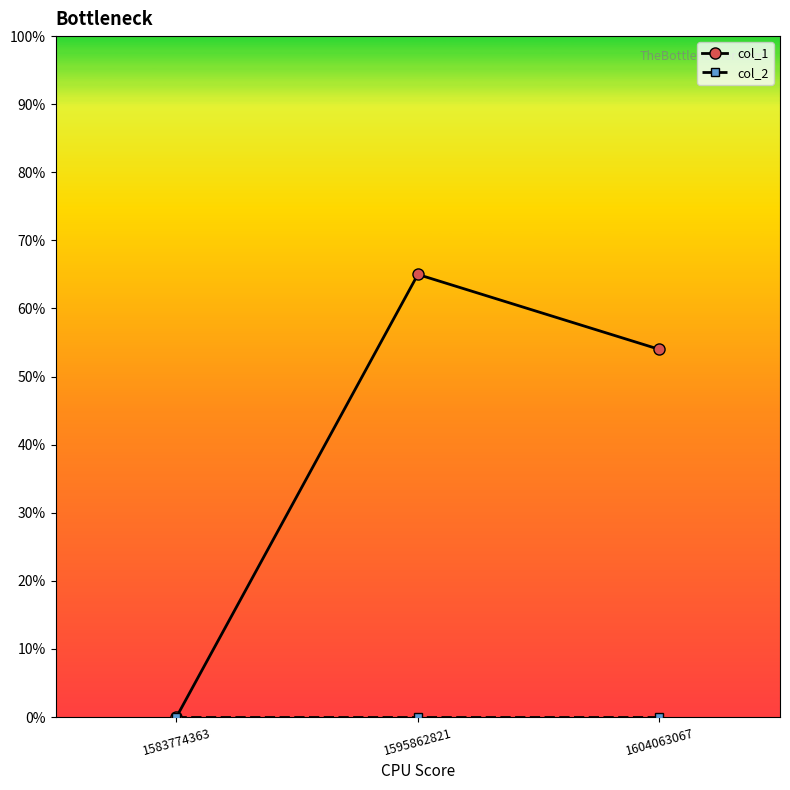

How many col_1 values are between 0 and 65?

3